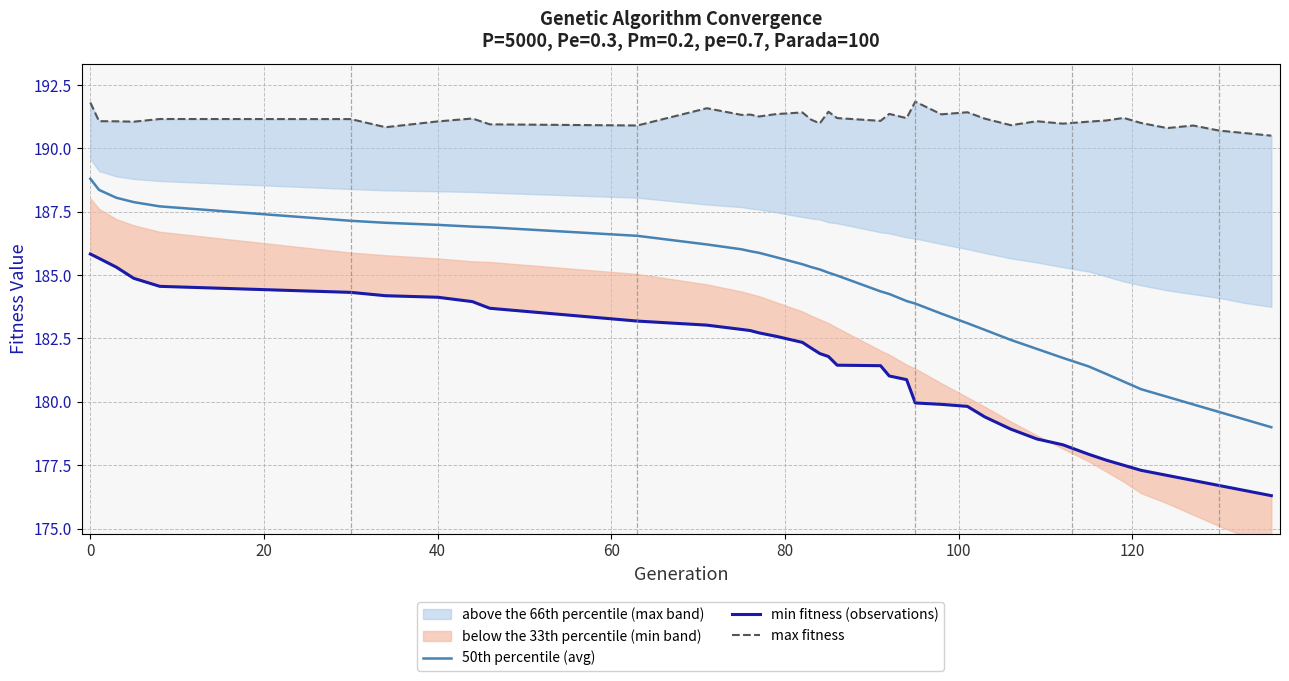

What is the difference between the maximum and minimum values in the min fitness (observations) series?

9.5